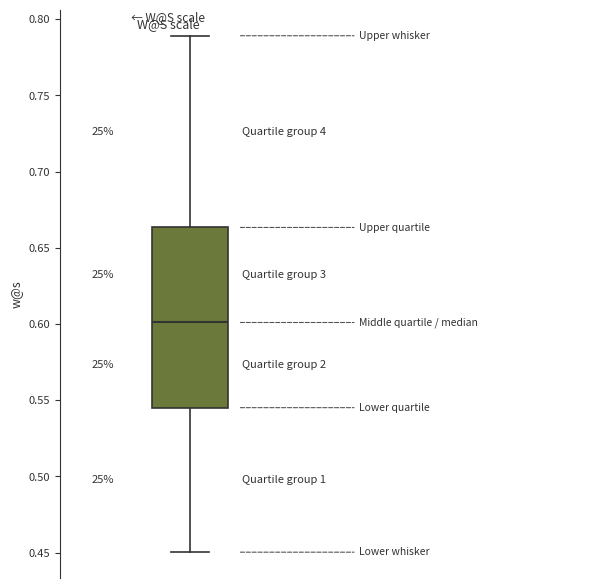

Read this box plot against the y-axis: the position of the median line, the range covered by the box, and the ends of both whiskers. The values are not printed on the chart, so give them approximately, as read against the axis.

median 0.600, box 0.545 to 0.665, whiskers 0.450 to 0.790